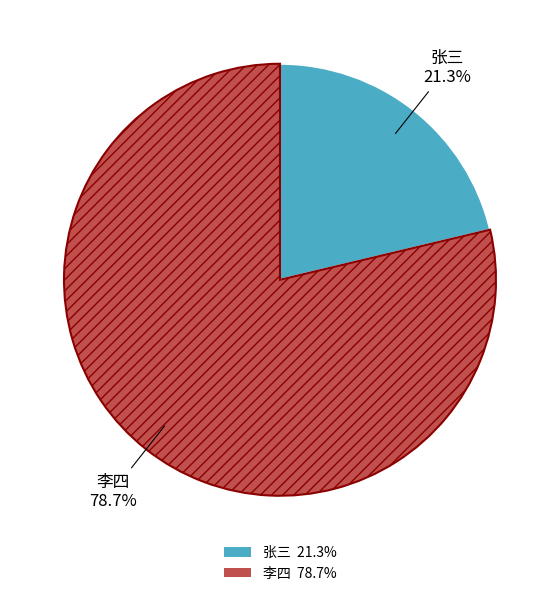

Count the number of slices in the pie.

2